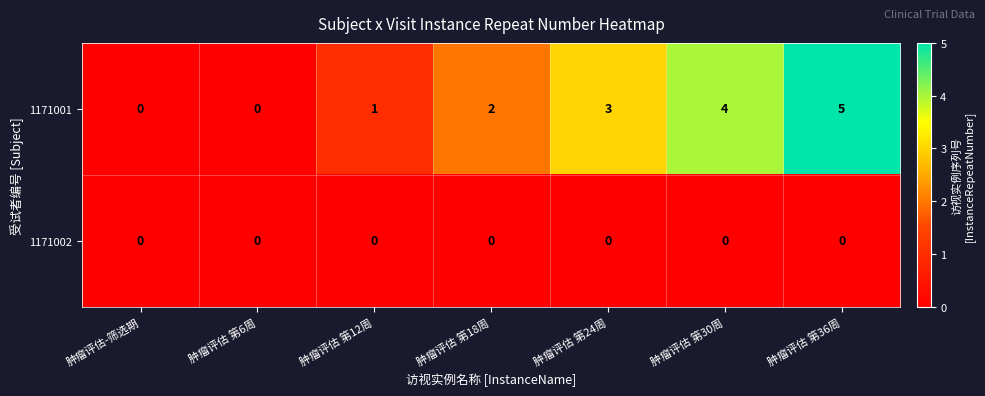

List the series in order of their overall mean, highest first.

1171001, 1171002